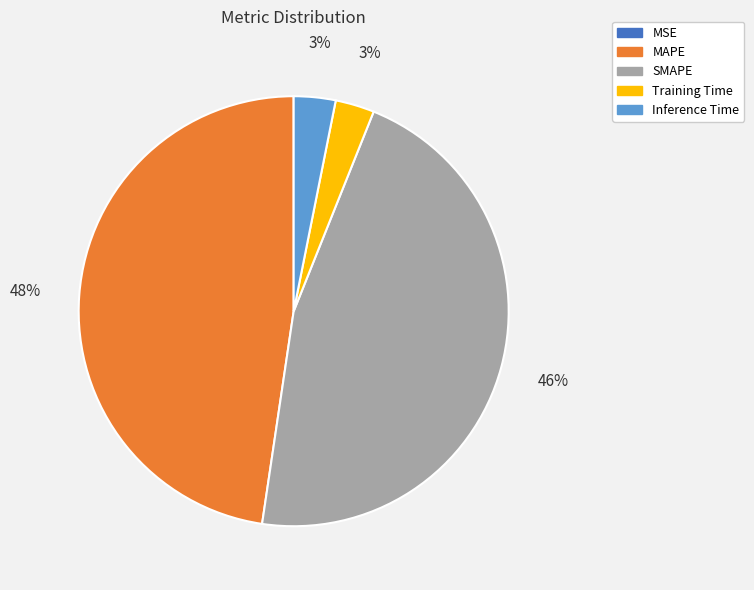

To the nearest percent, what percentage of the pie is SMAPE?

46%